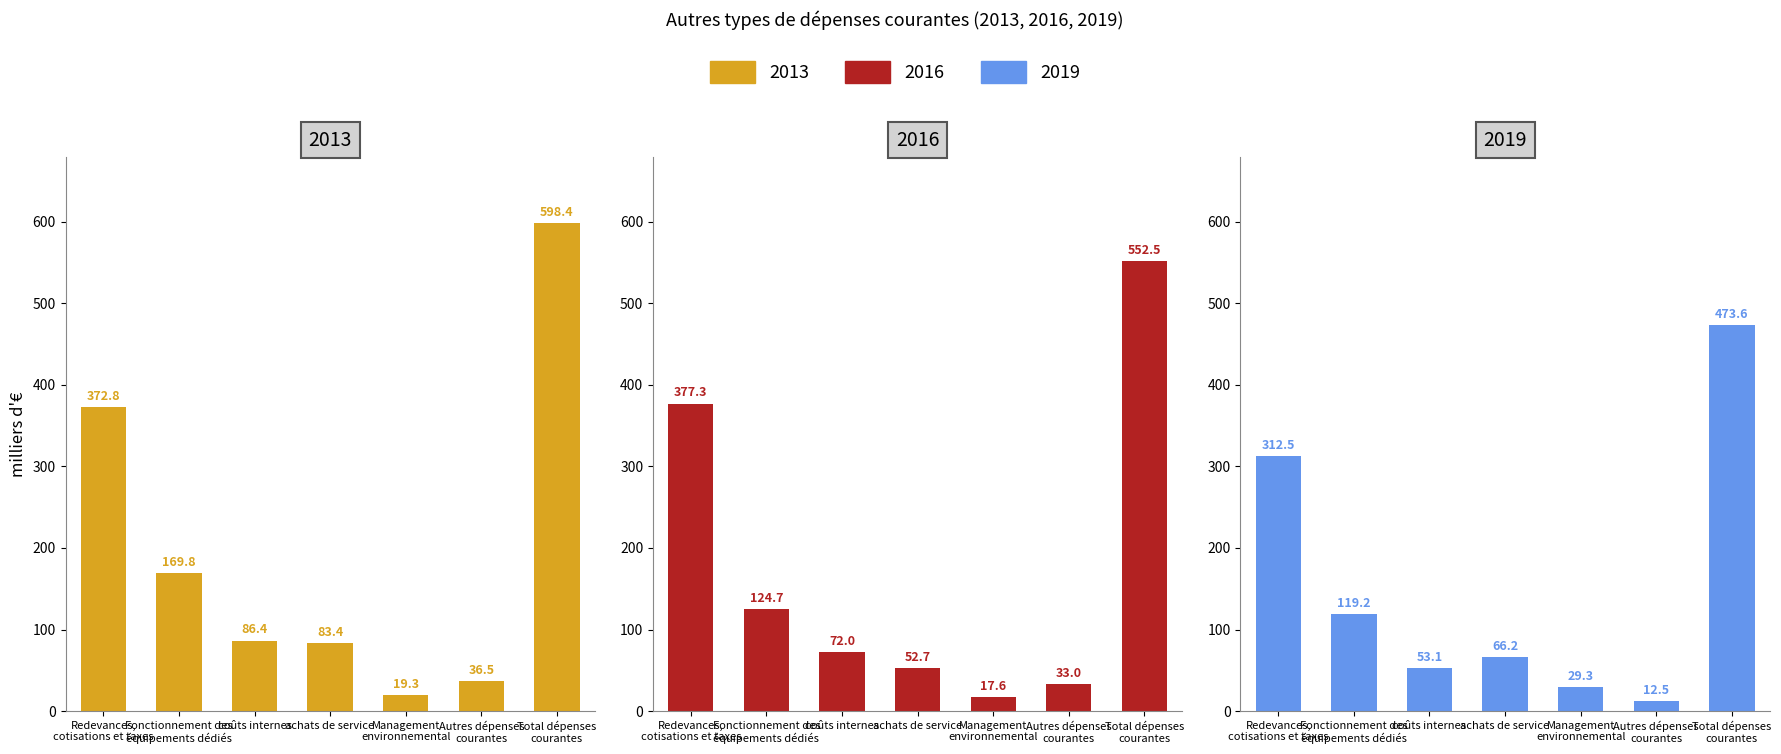

What are all the series names shown in the legend?

2013, 2016, 2019